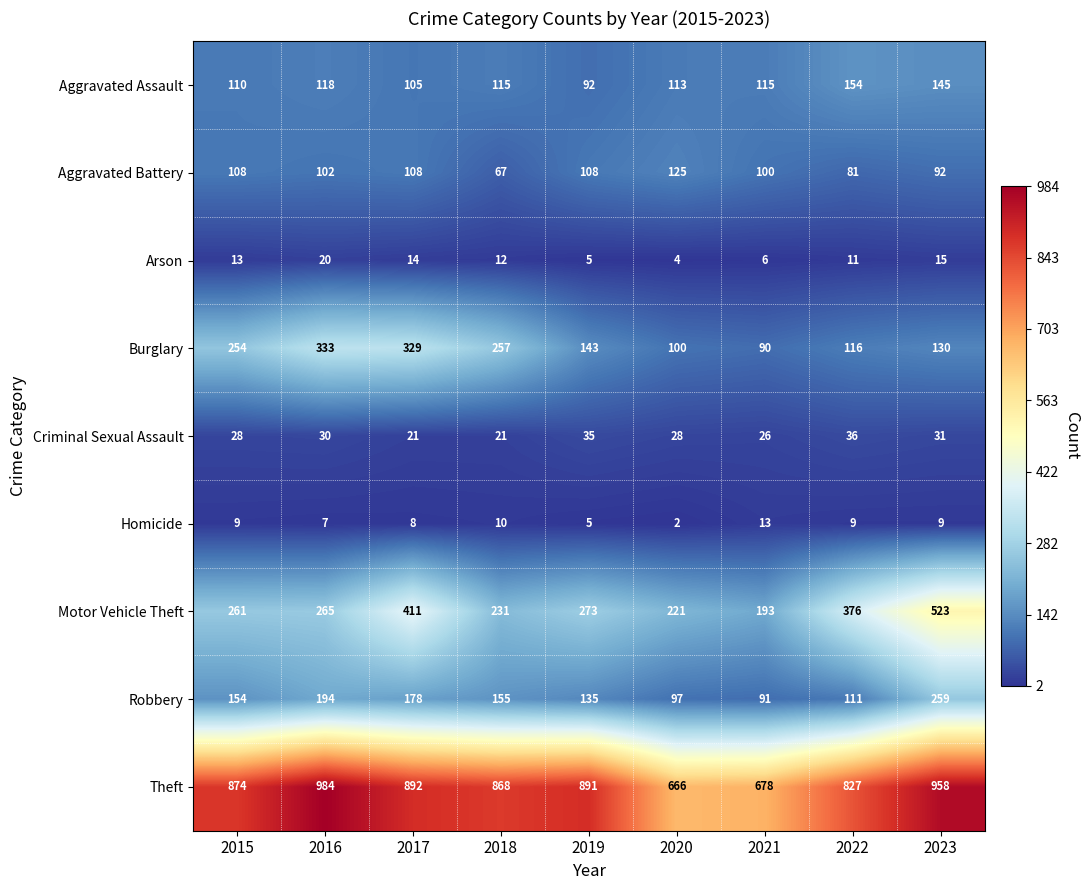

The Burglary series shows 132 at 2021. True or false?

False